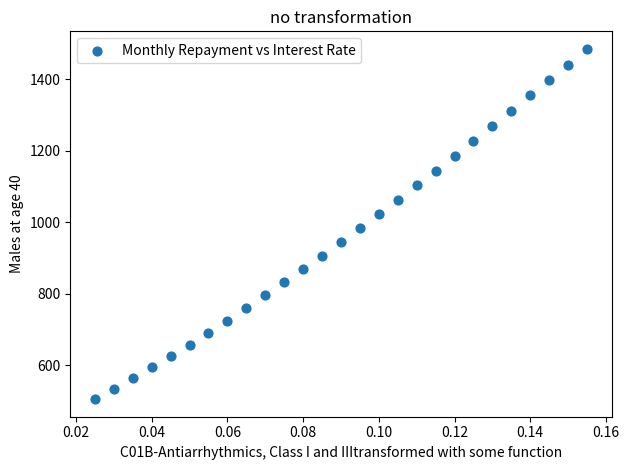

What Y value in the scatter plot is closest to 994?

982.9